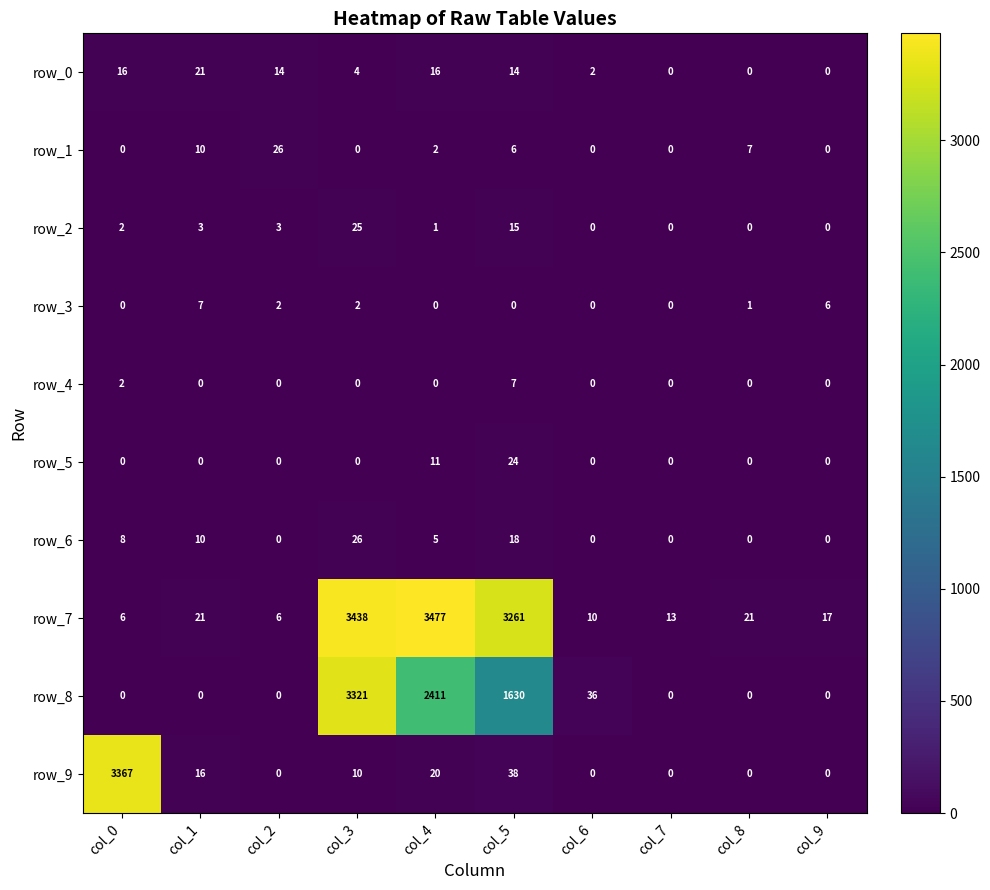

At which label is row_6 closest to 13?

col_1